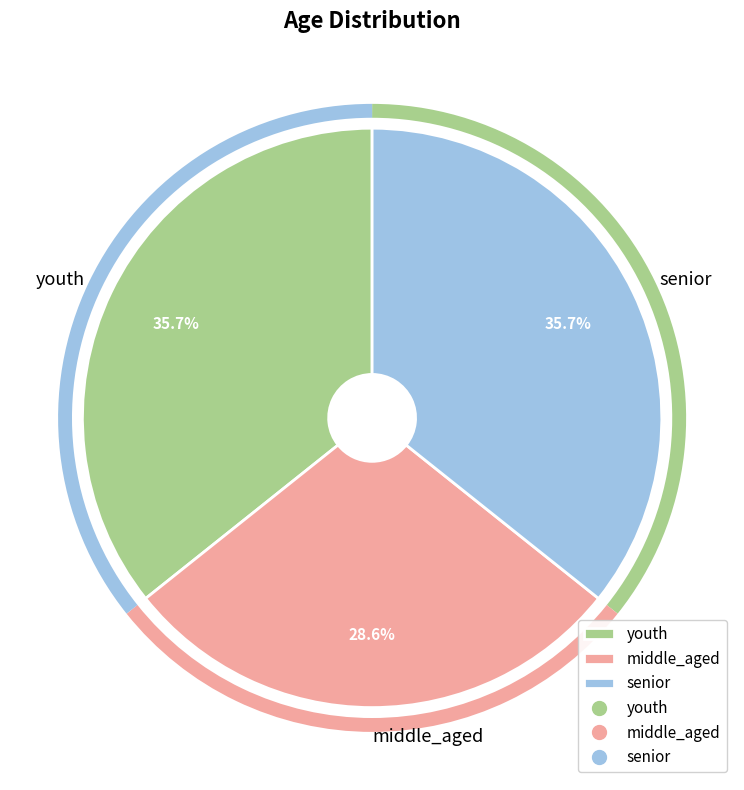

To the nearest percent, what is the combined percentage of senior and youth?

71%